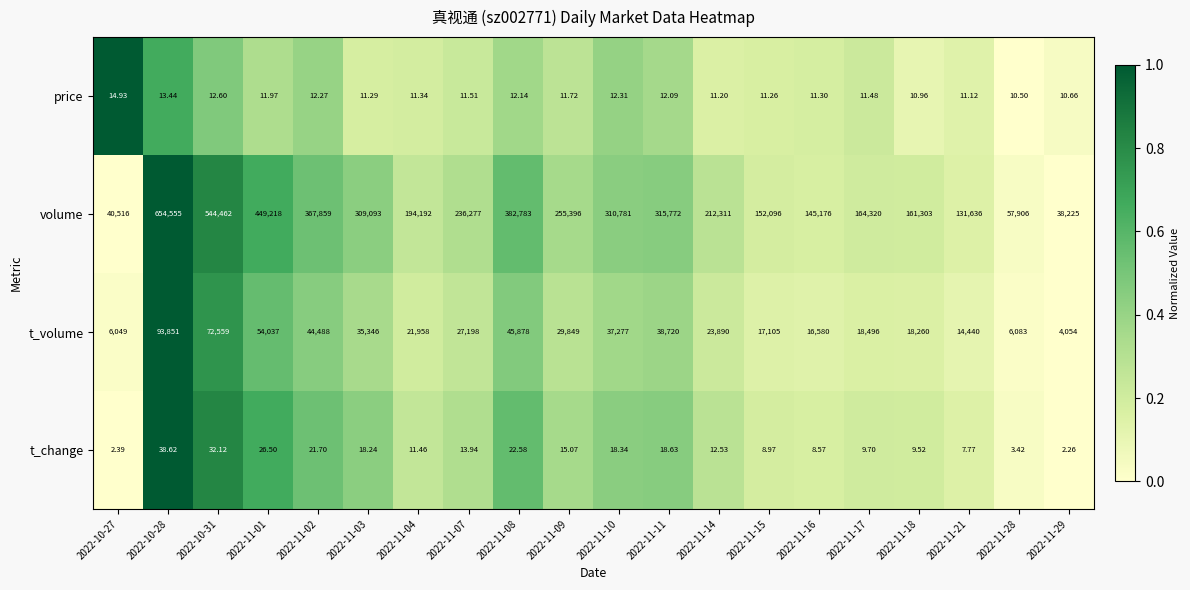

Which series has the largest total across all categories?

volume